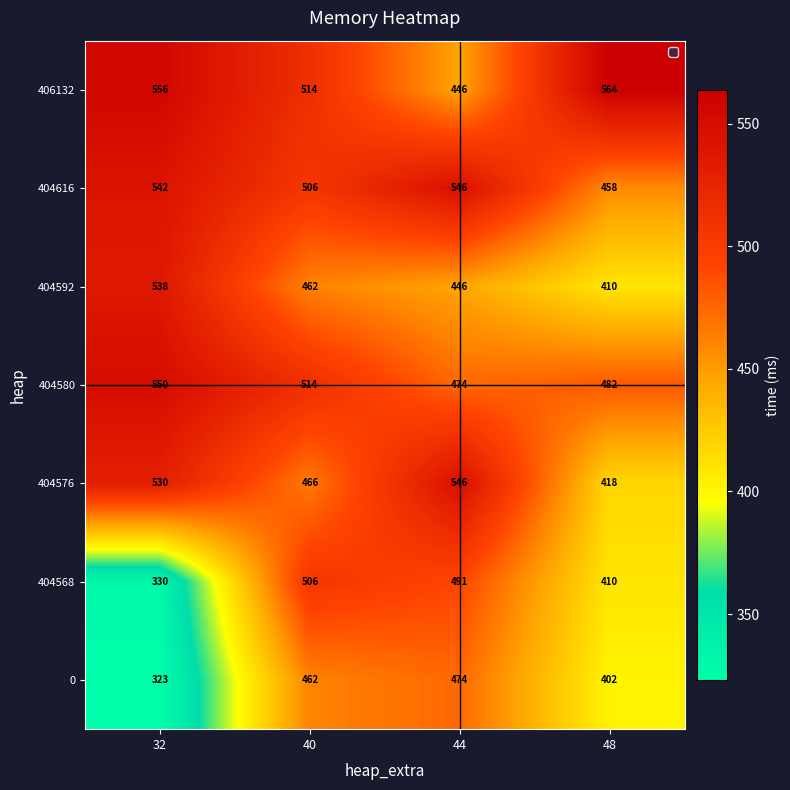

What is the maximum value shown in the chart?

564